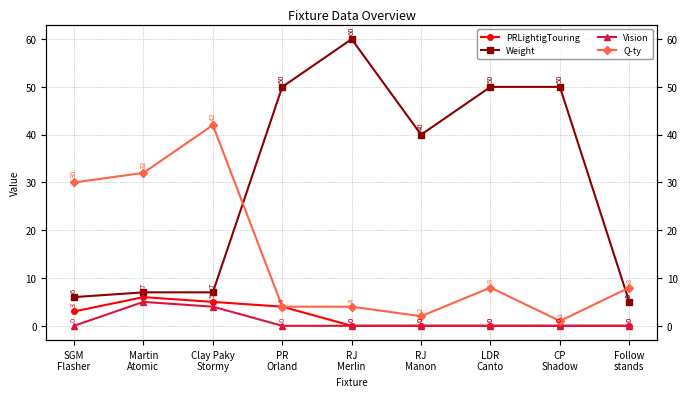

What is the value of the Q-ty point at the 4th from the left?

4